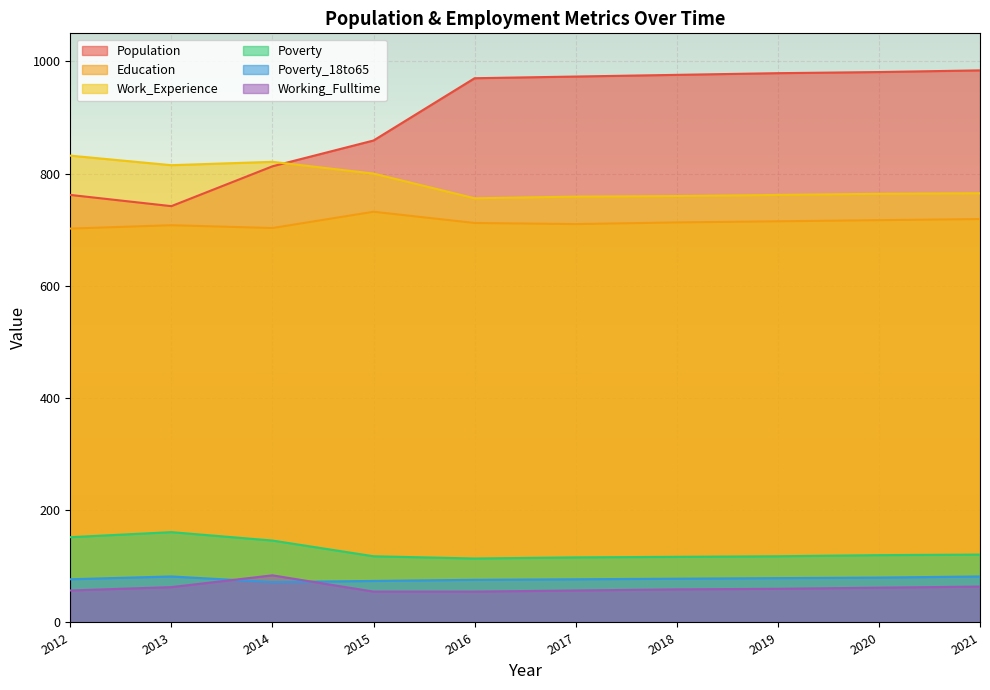

Reading left to right, what are all the values shown in this chart?

Population: 2012=762	2013=742	2014=813	2015=859	2016=970	2017=973	2018=976	2019=979	2020=981	2021=984
Education: 2012=702	2013=708	2014=703	2015=732	2016=712	2017=710	2018=713	2019=715	2020=717	2021=719
Work_Experience: 2012=832	2013=815	2014=821	2015=800	2016=756	2017=759	2018=760	2019=762	2020=764	2021=765
Poverty: 2012=152	2013=161	2014=146	2015=118	2016=114	2017=116	2018=117	2019=118	2020=120	2021=121
Poverty_18to65: 2012=77	2013=82	2014=72	2015=74	2016=76	2017=77	2018=78	2019=79	2020=80	2021=82
Working_Fulltime: 2012=57	2013=63	2014=84	2015=55	2016=55	2017=57	2018=59	2019=60	2020=62	2021=64